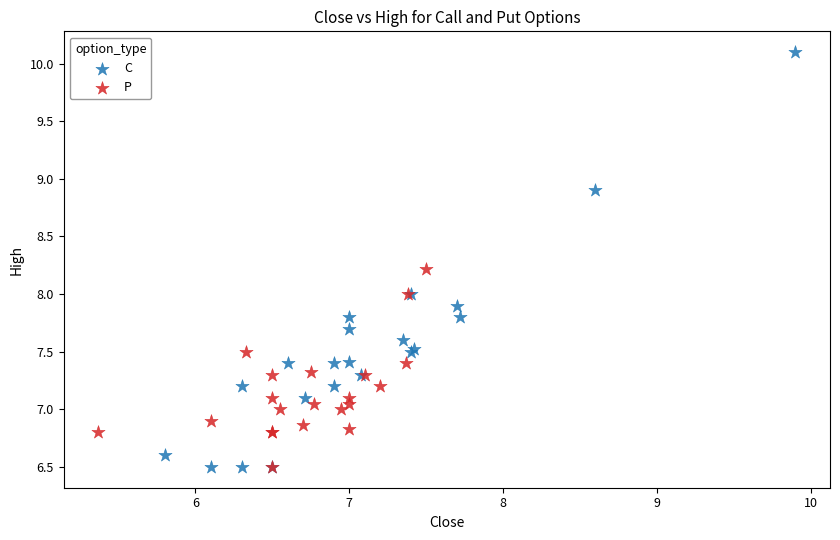

Which series has the largest Y range (max minus min)?

C